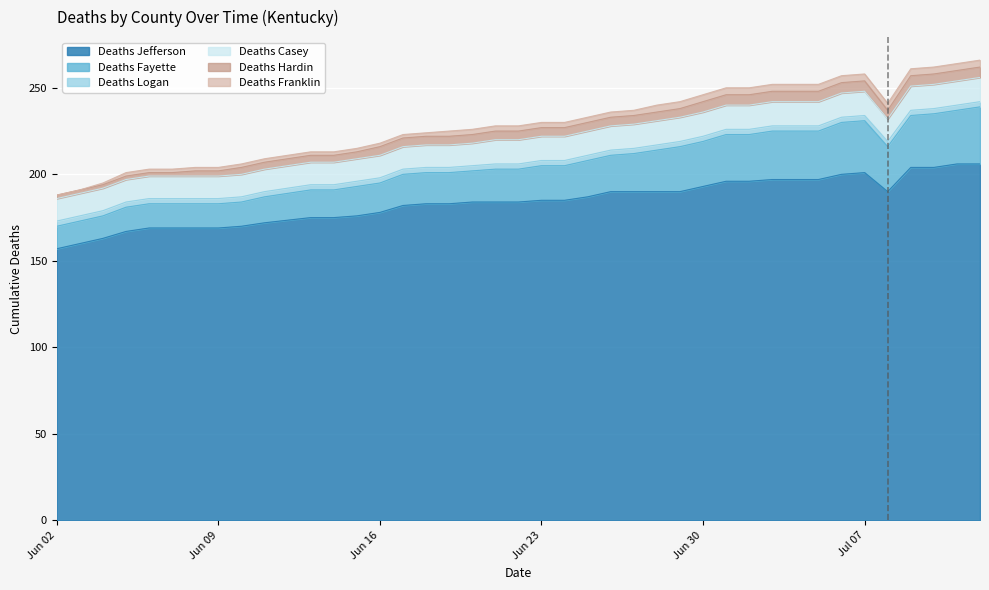

At which category is the sum across all series the highest?

07/12/2020